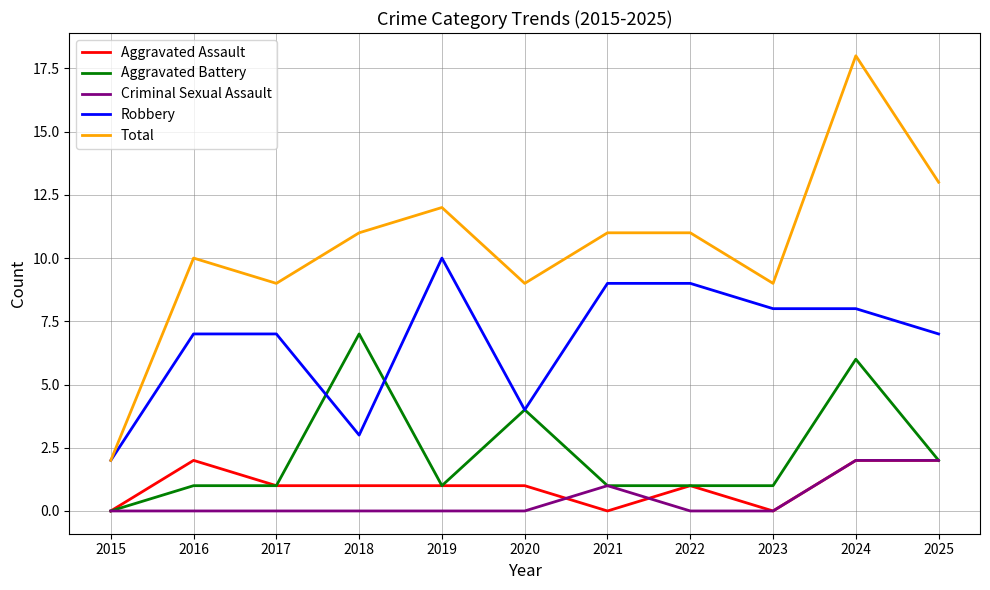

Reading left to right, what are all the values shown in this chart?

Aggravated Assault: 2015=0	2016=2	2017=1	2018=1	2019=1	2020=1	2021=0	2022=1	2023=0	2024=2	2025=2
Aggravated Battery: 2015=0	2016=1	2017=1	2018=7	2019=1	2020=4	2021=1	2022=1	2023=1	2024=6	2025=2
Criminal Sexual Assault: 2015=0	2016=0	2017=0	2018=0	2019=0	2020=0	2021=1	2022=0	2023=0	2024=2	2025=2
Robbery: 2015=2	2016=7	2017=7	2018=3	2019=10	2020=4	2021=9	2022=9	2023=8	2024=8	2025=7
Total: 2015=2	2016=10	2017=9	2018=11	2019=12	2020=9	2021=11	2022=11	2023=9	2024=18	2025=13